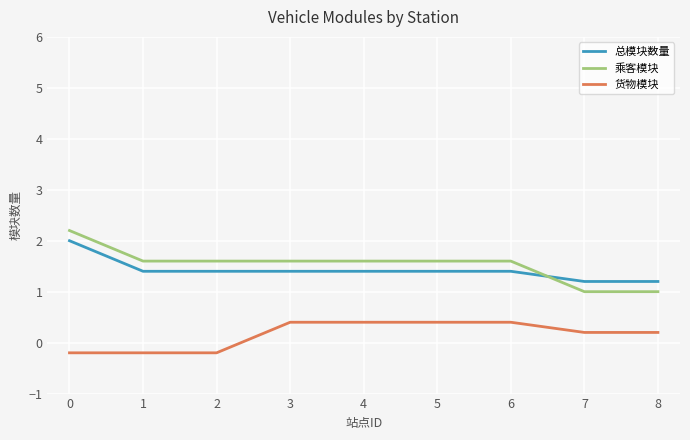

Is it true that 乘客模块 equals 1.6 at 2?

True